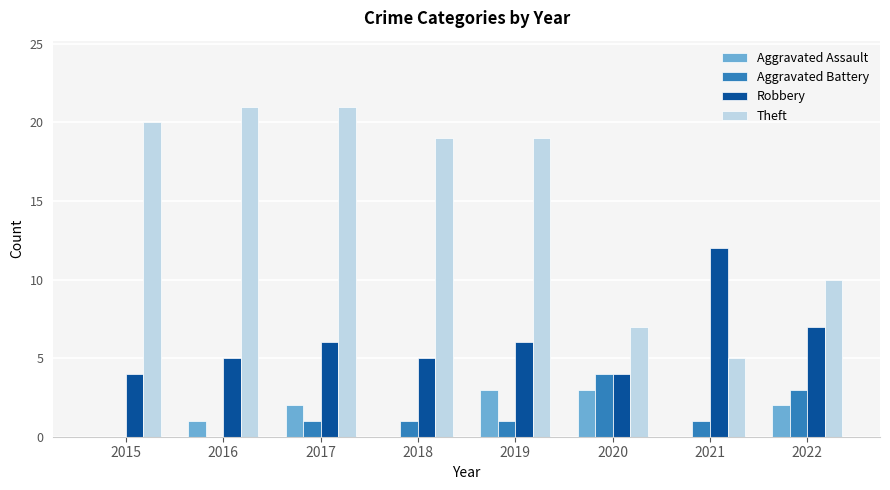

Count the number of data series in this chart.

4